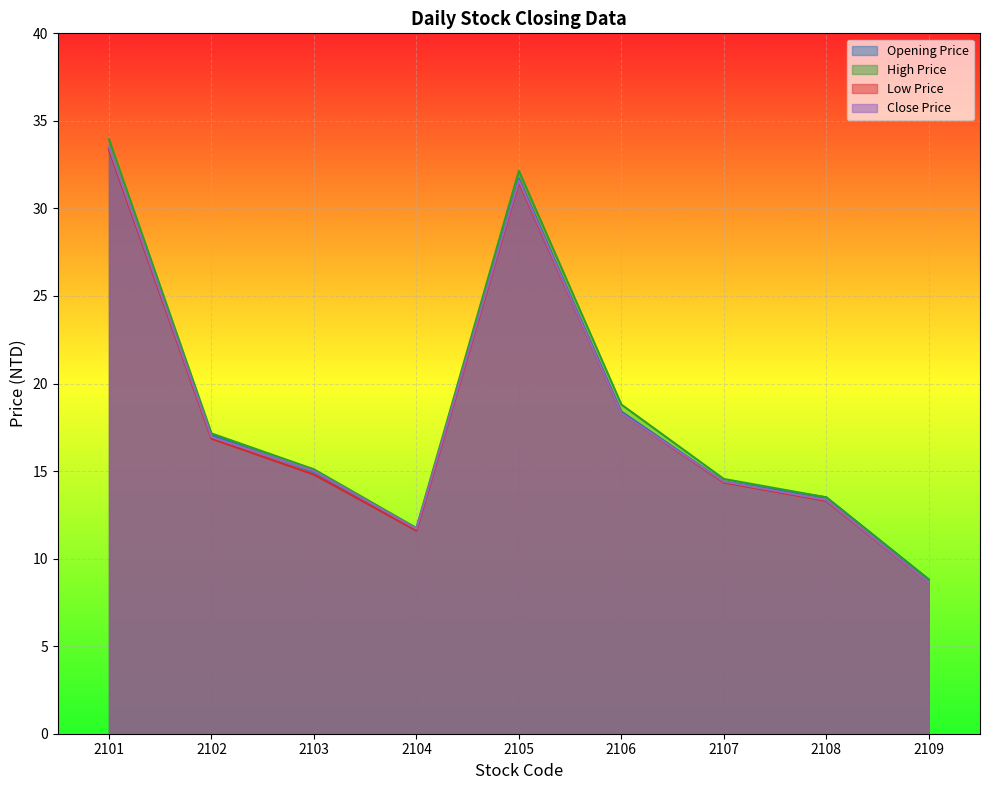

Which series has the largest total across all categories?

high_price